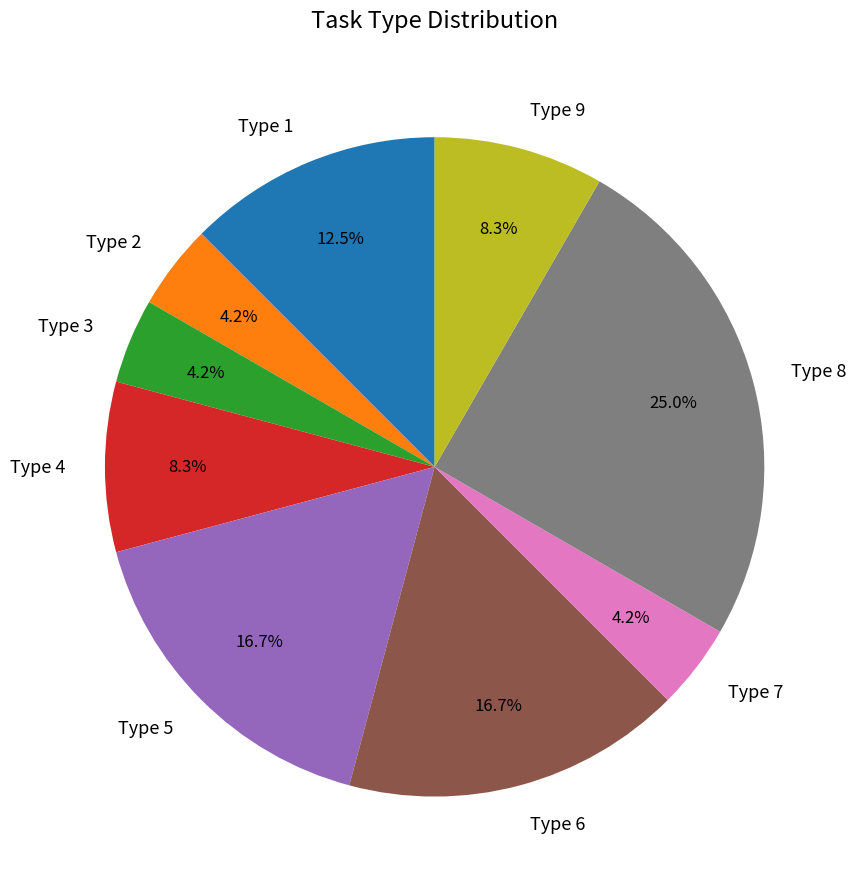

What percentage is NOT represented by Type 3?

95.8%